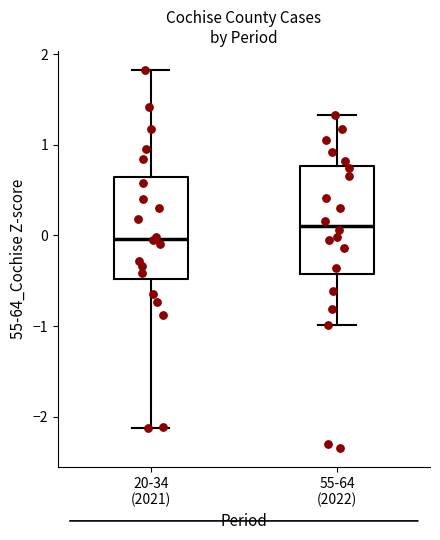

Which box's median line is the highest?

55-64 (2022)